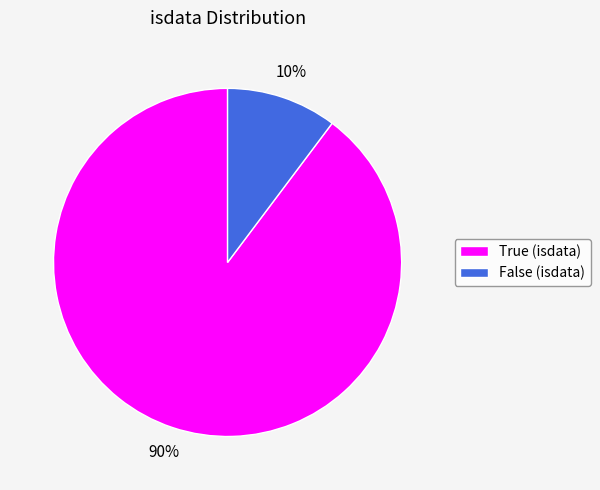

How many segments does this pie chart have?

2